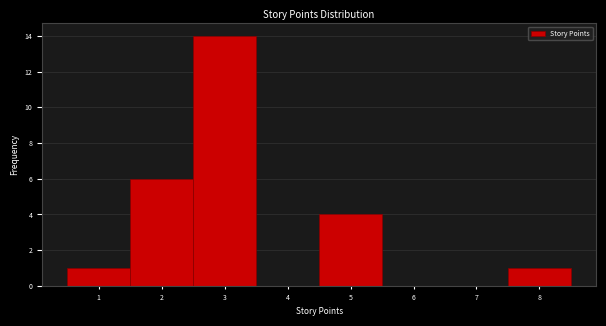

Over which range of the x-axis is the bar tallest?

2.5 to 3.5